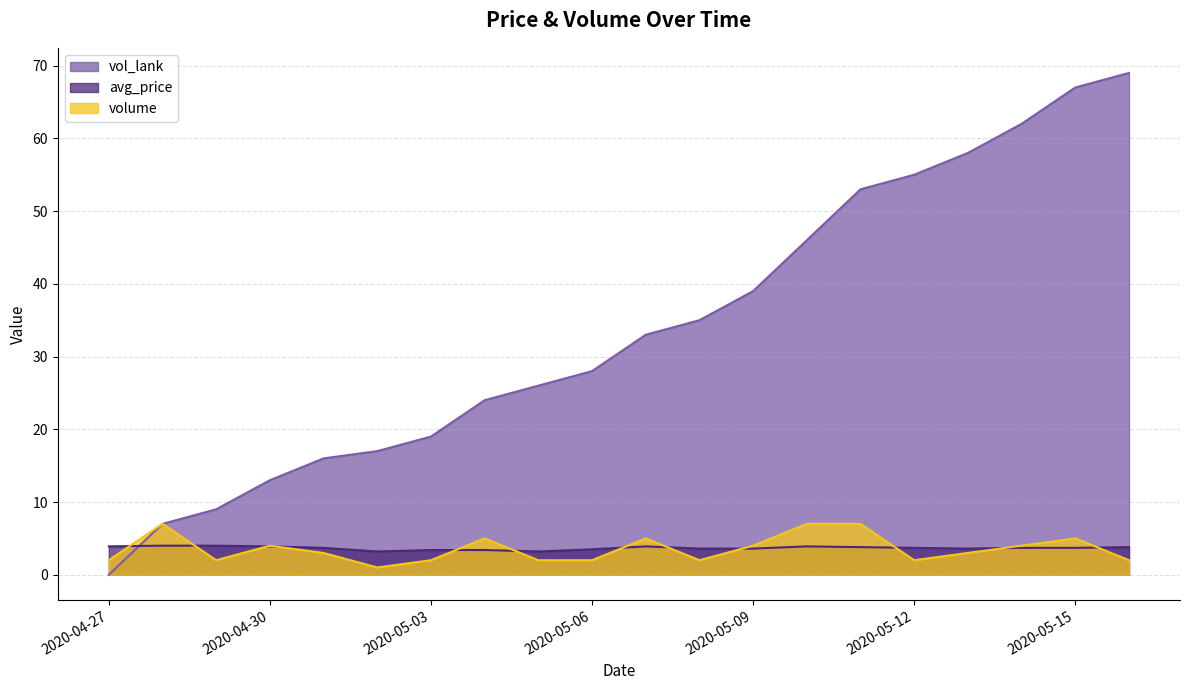

Is it true that avg_price equals 3.7 at 2020-05-12?

True